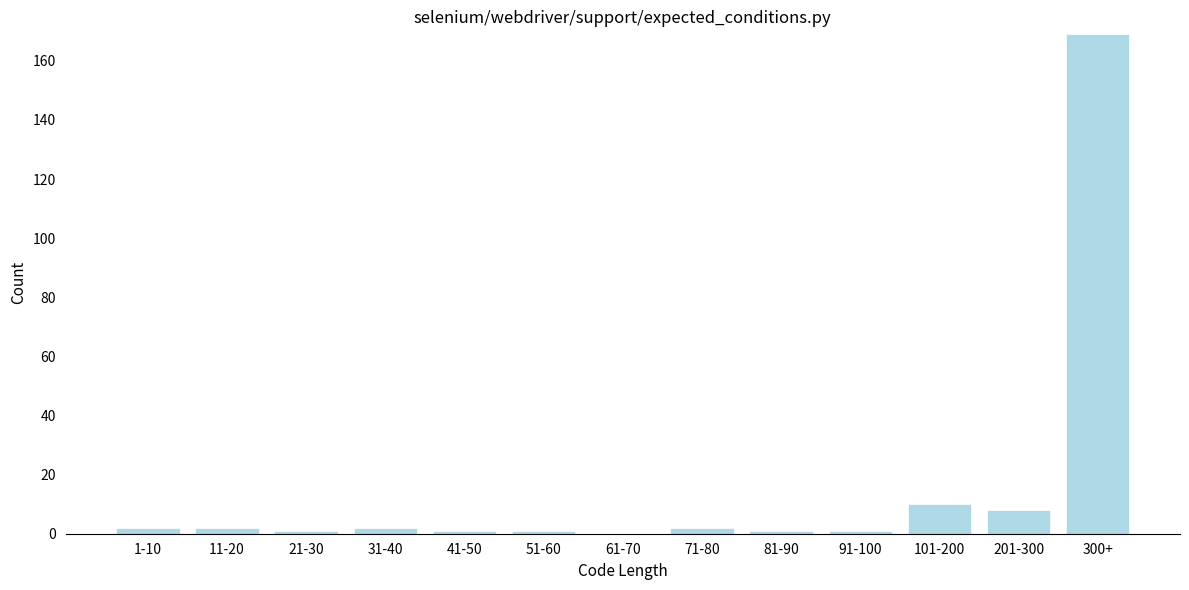

Reading left to right, what are all the values shown in this chart?

1-10=2	11-20=2	21-30=1	31-40=2	41-50=1	51-60=1	61-70=0	71-80=2	81-90=1	91-100=1	101-200=10	201-300=8	300+=169